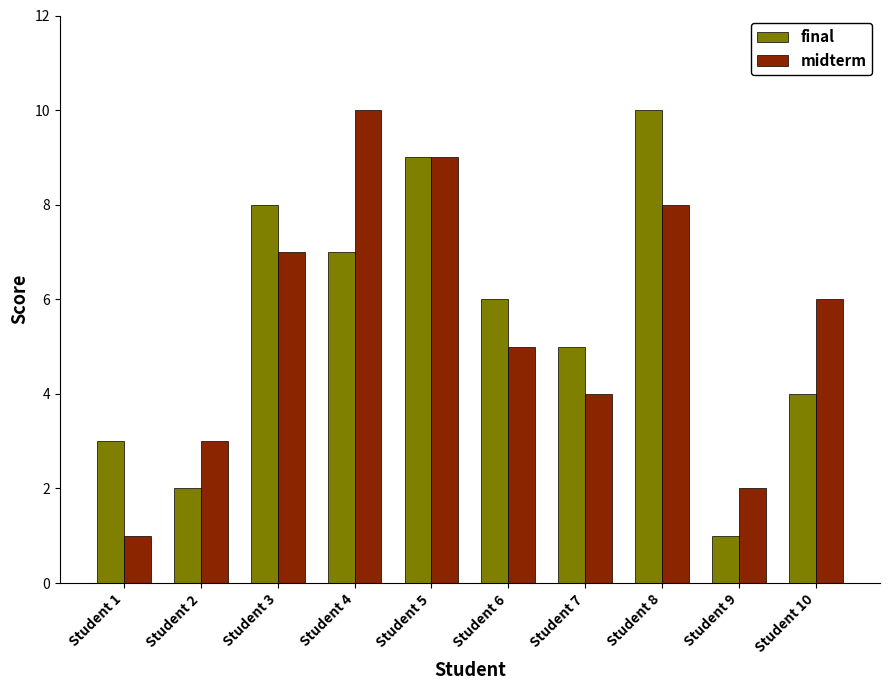

Between Student 7 and Student 9, which series saw the biggest shift?

final